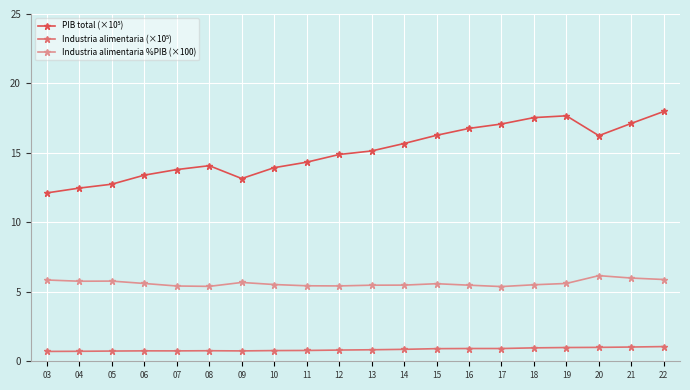

What is the greatest value displayed?

18.0